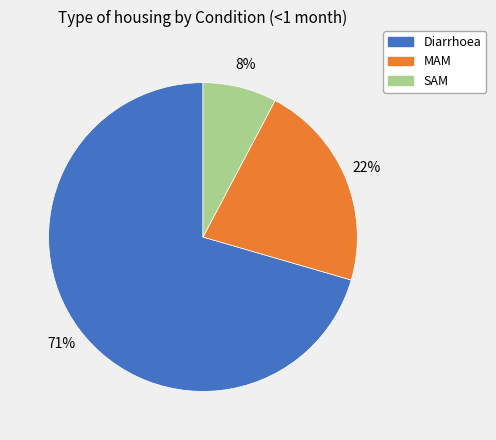

Between SAM and Diarrhoea, which is larger?

Diarrhoea